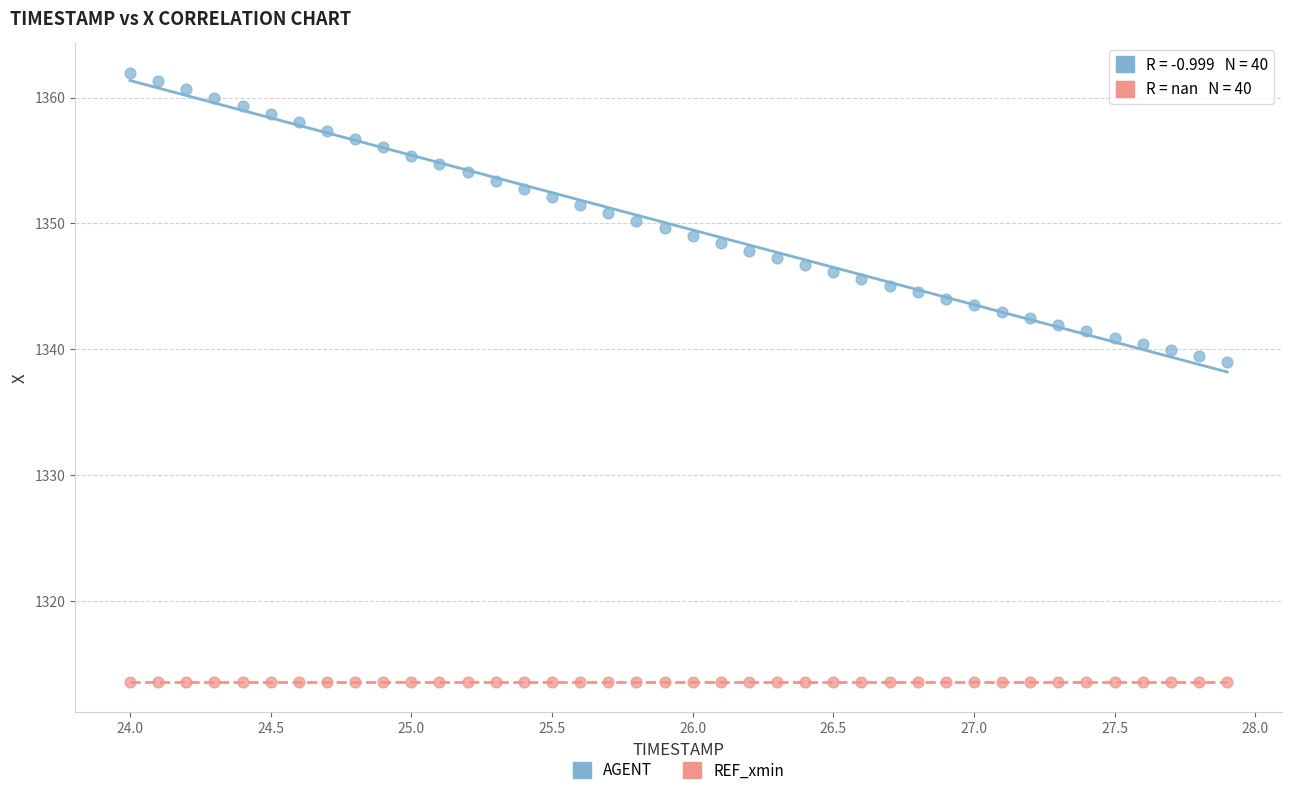

Which series reaches the minimum Y coordinate?

REF_xmin